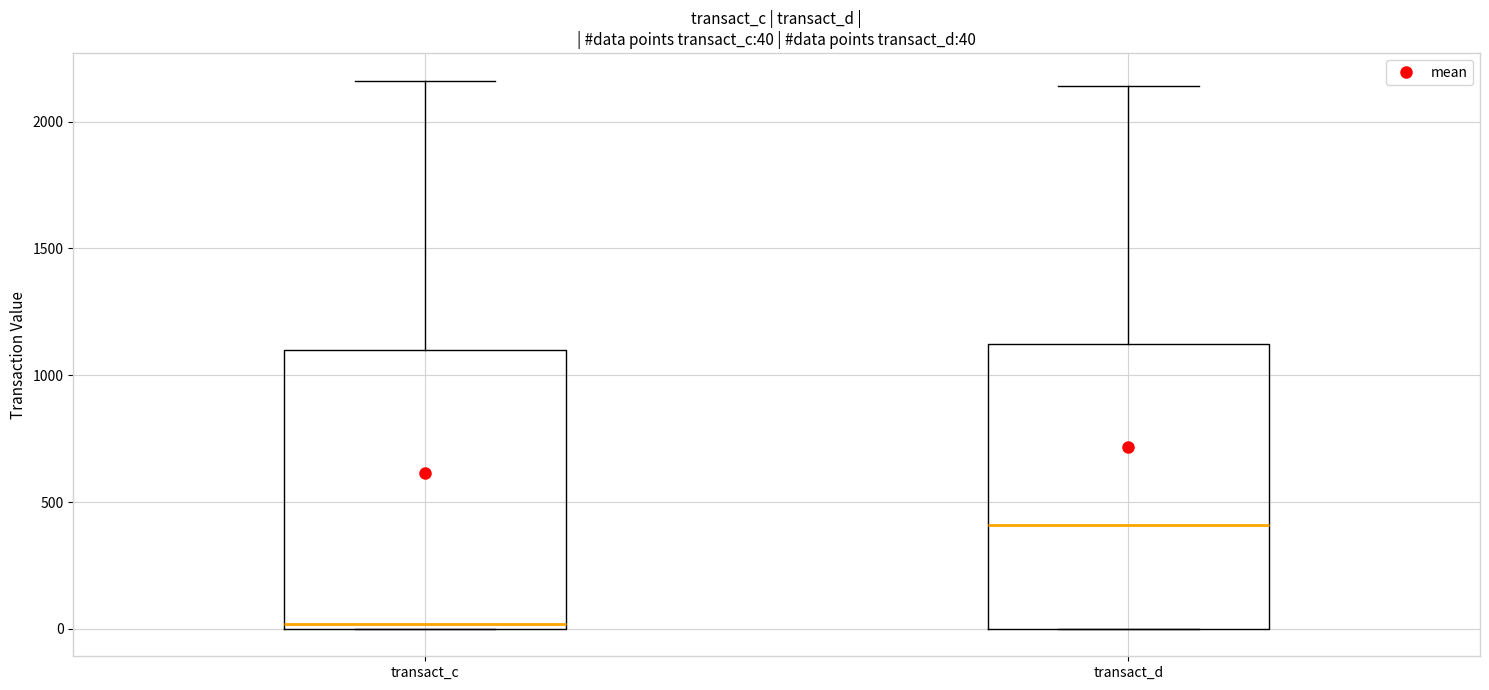

Which box's median line is the lowest?

transact_c